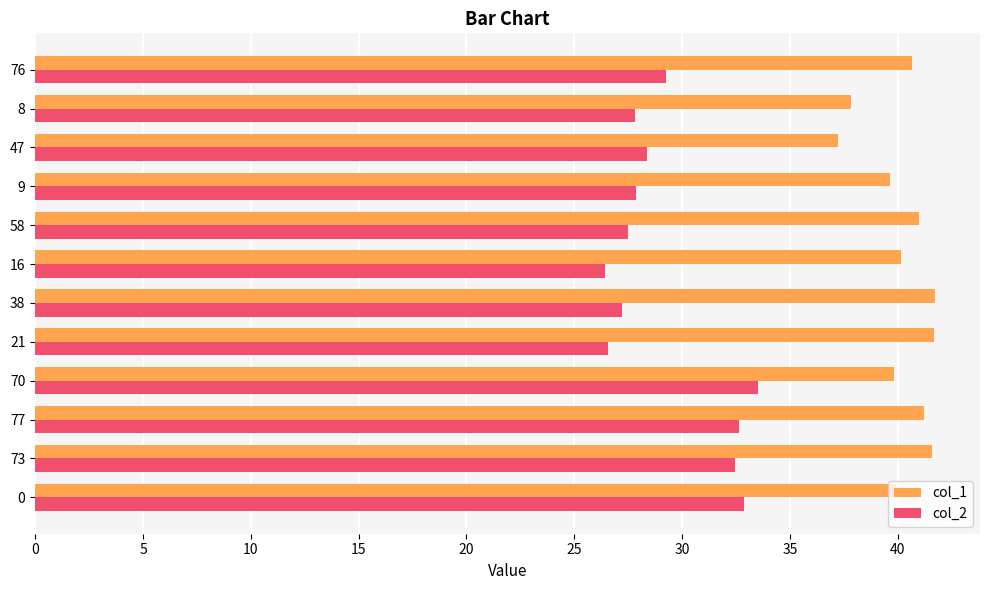

Rank the series by their average value, from lowest to highest.

col_2, col_1